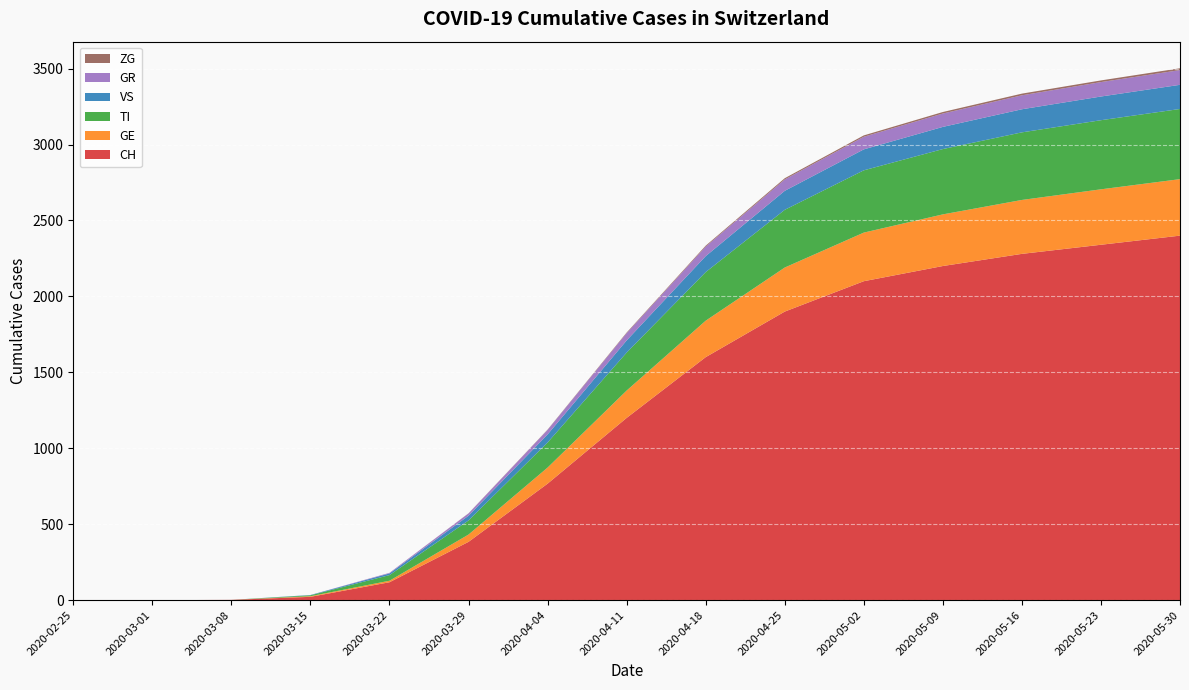

What is the highest value of the CH series?

2400